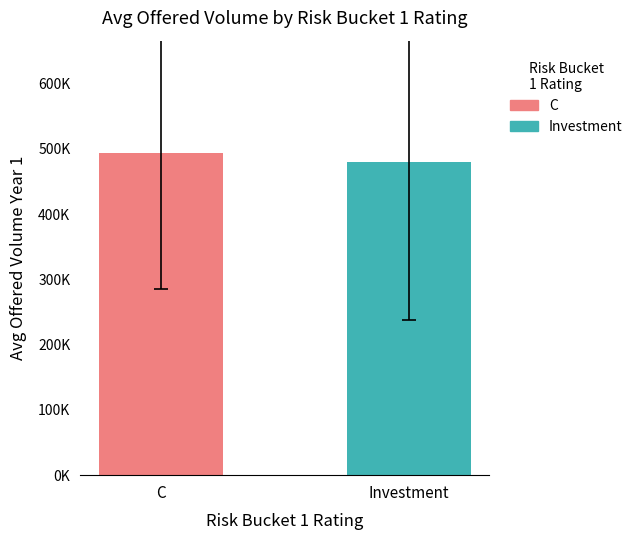

Does the chart contain stacked bars?

No